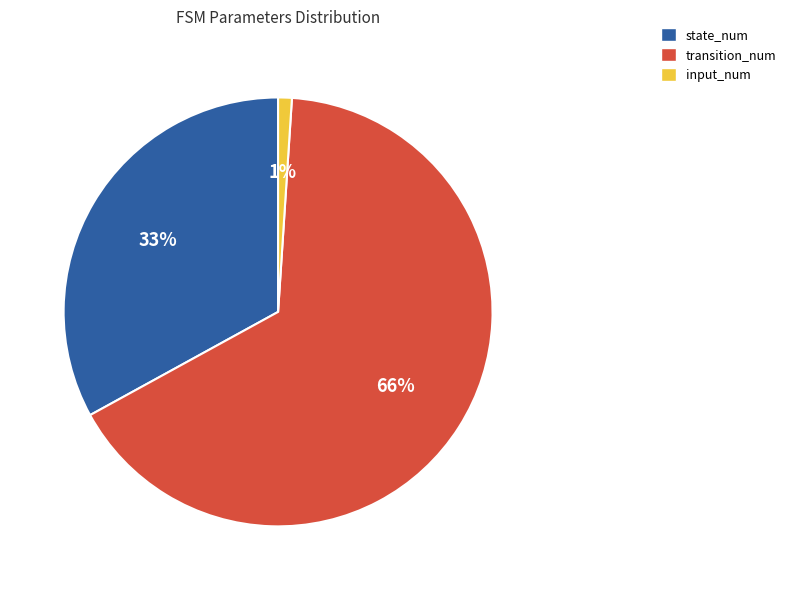

What is the largest slice in the pie chart?

transition_num